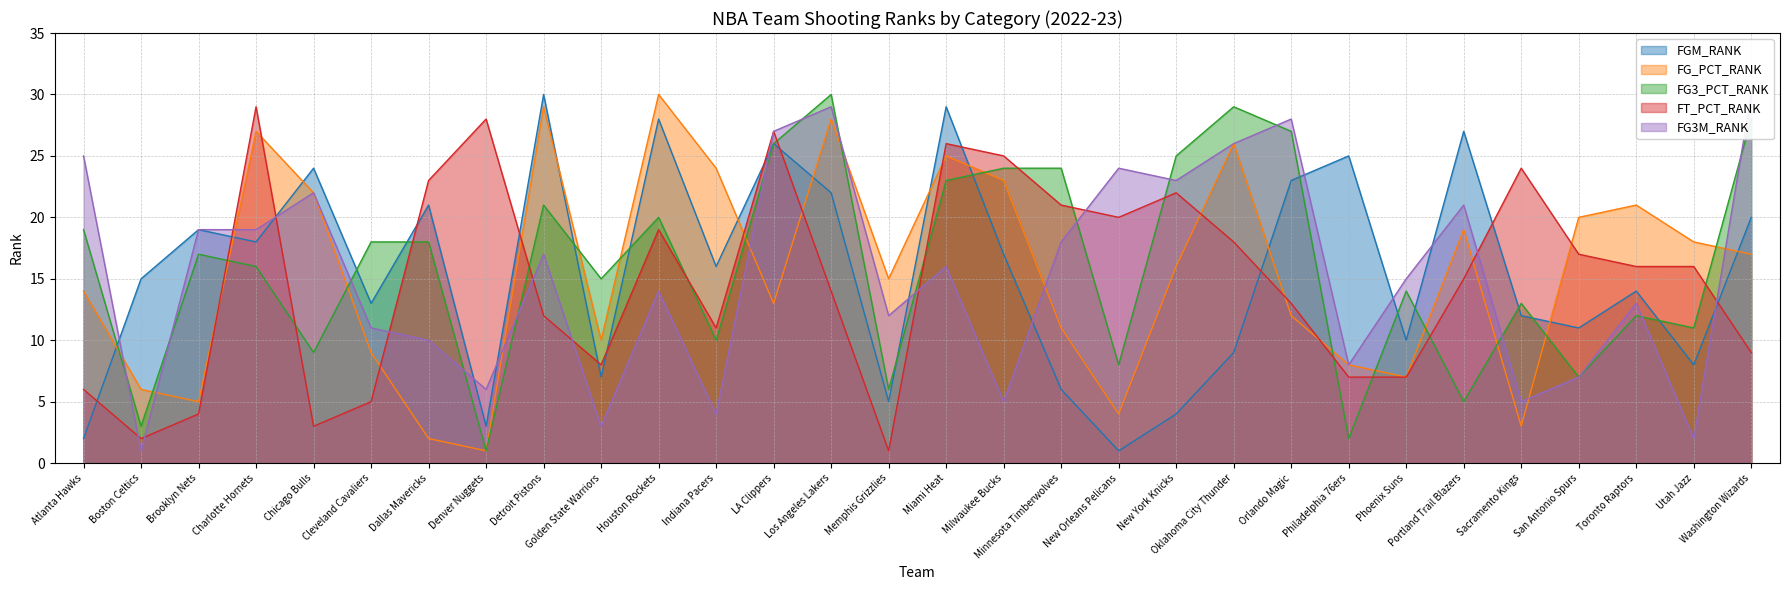

Which series changed the most between Charlotte Hornets and Memphis Grizzlies?

FT_PCT_RANK